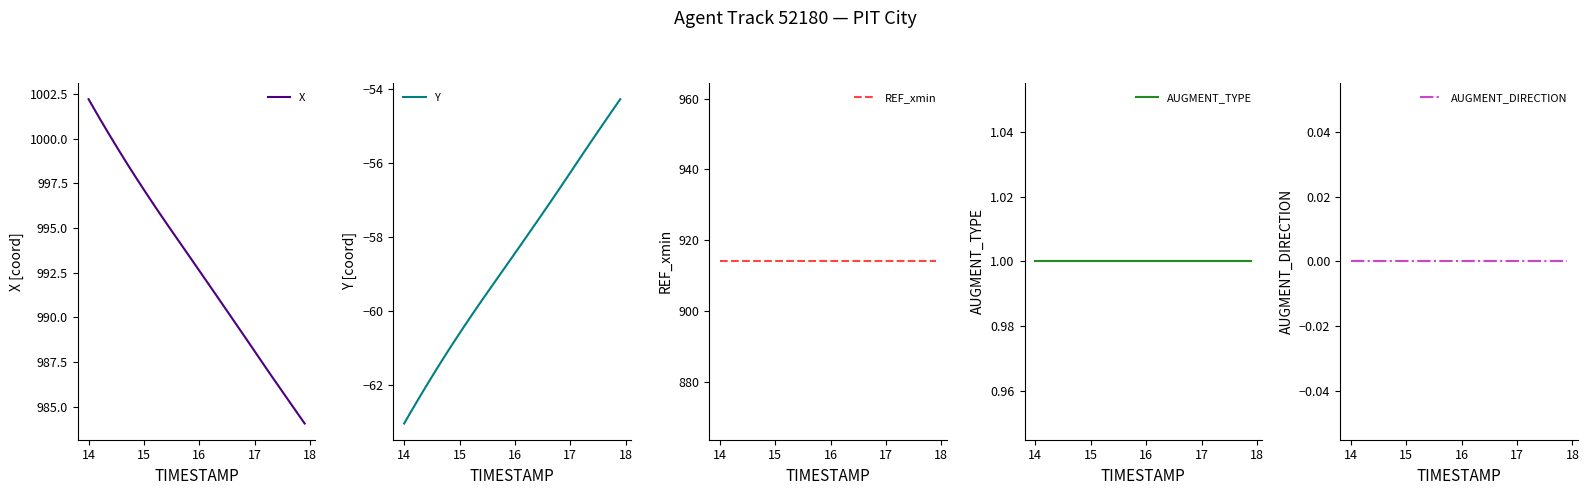

True or false: X has more than 2 points higher than both neighbors.

False